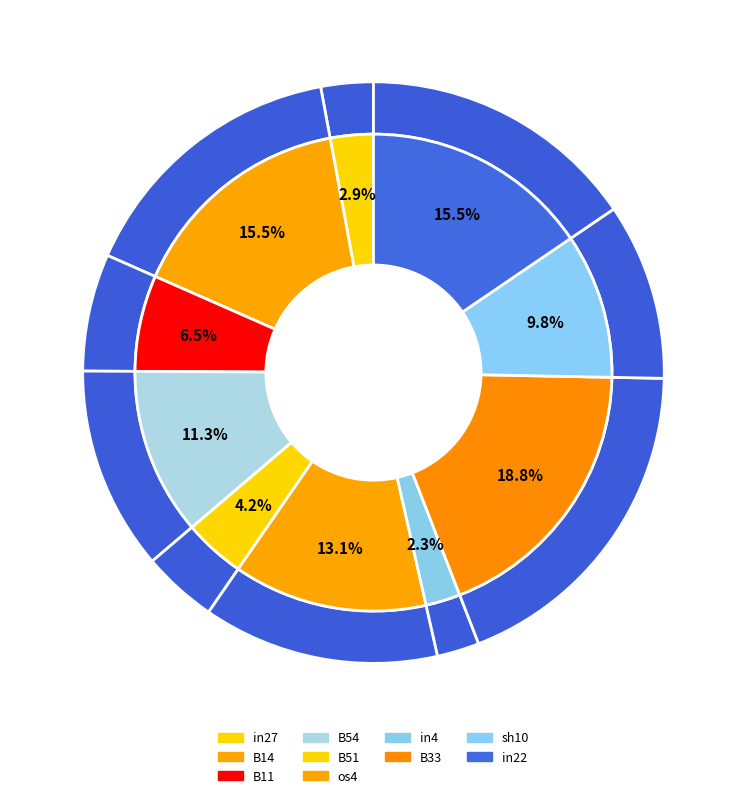

To the nearest percent, what is the difference between the os4 and in4 slice percentages?

11%